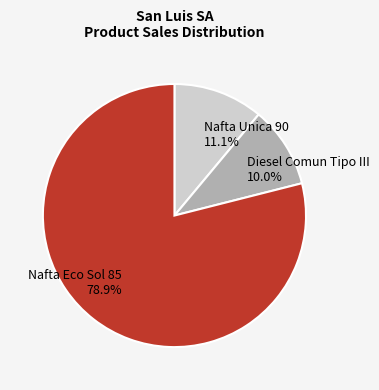

Rank the categories by value from highest to lowest.

Nafta Eco Sol 85, Nafta Unica 90, Diesel Comun Tipo III